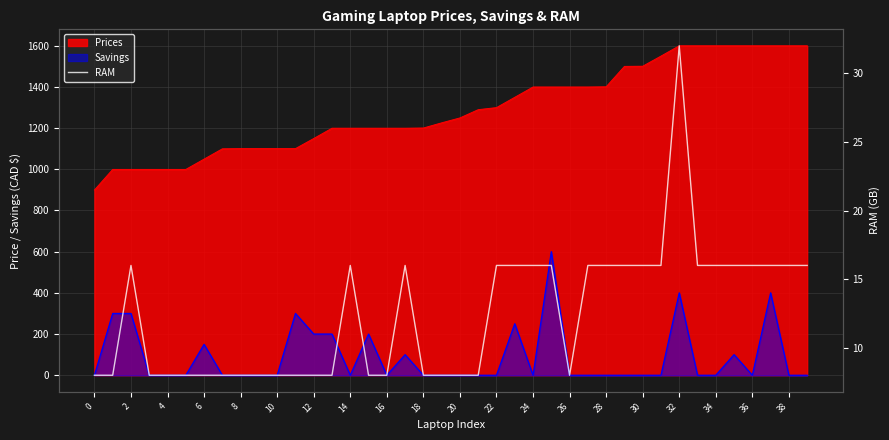

What is the value of the 22nd point from the left?

8